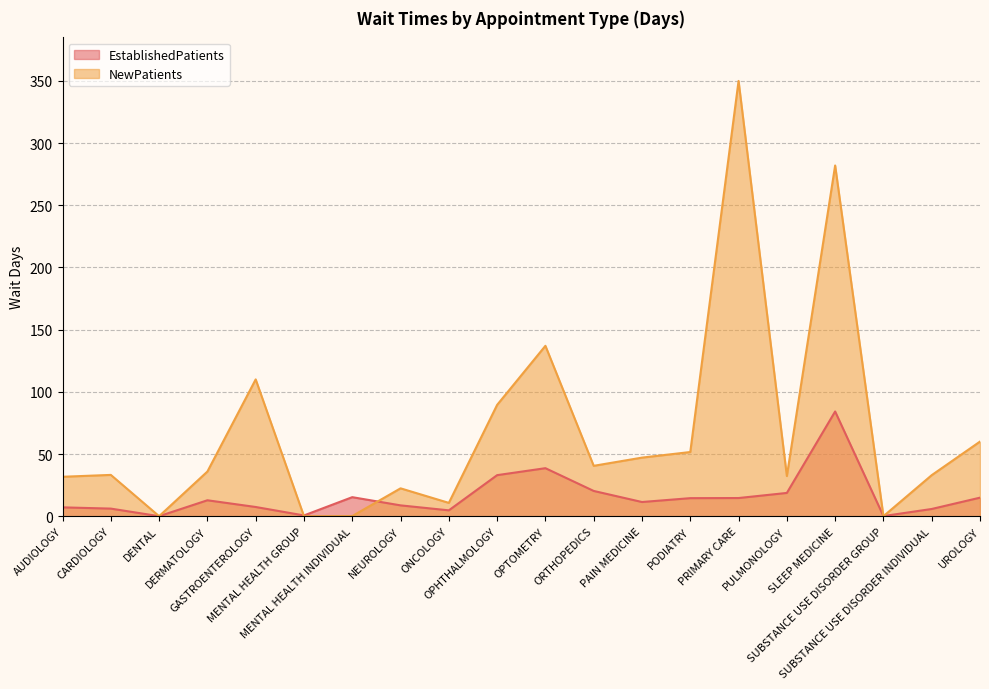

How many interior local valleys does the EstablishedPatients series have?

5